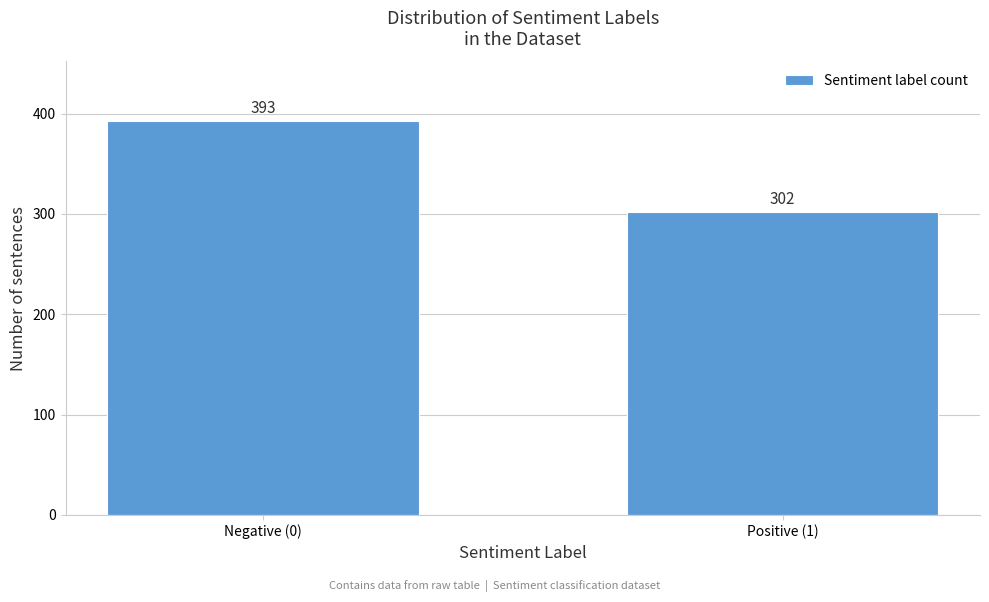

Reading right to left, list all the values displayed in this chart.

302	393